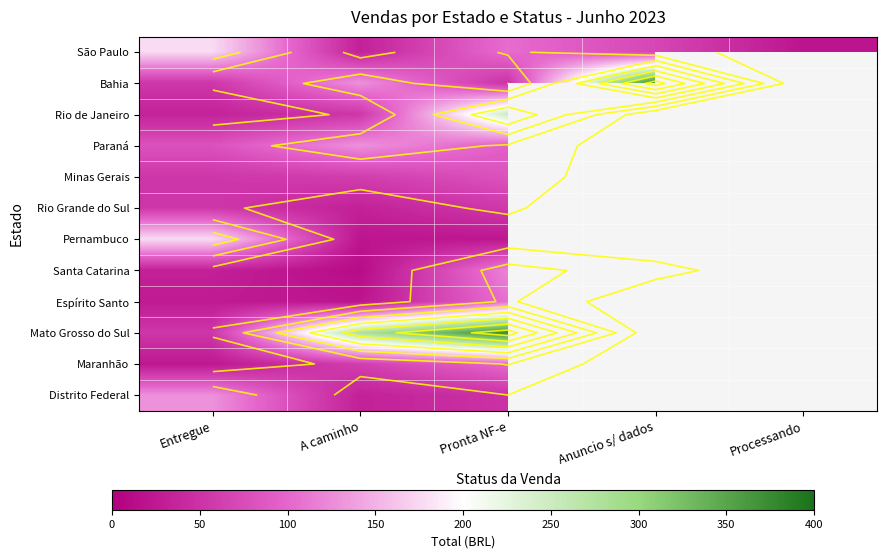

Count the number of data series in this chart.

12